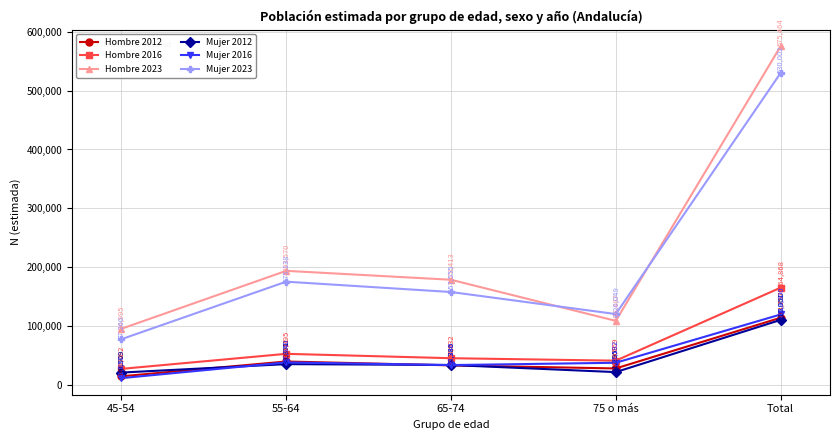

True or false: Mujer 2023 and Hombre 2016 intersect in this chart.

False